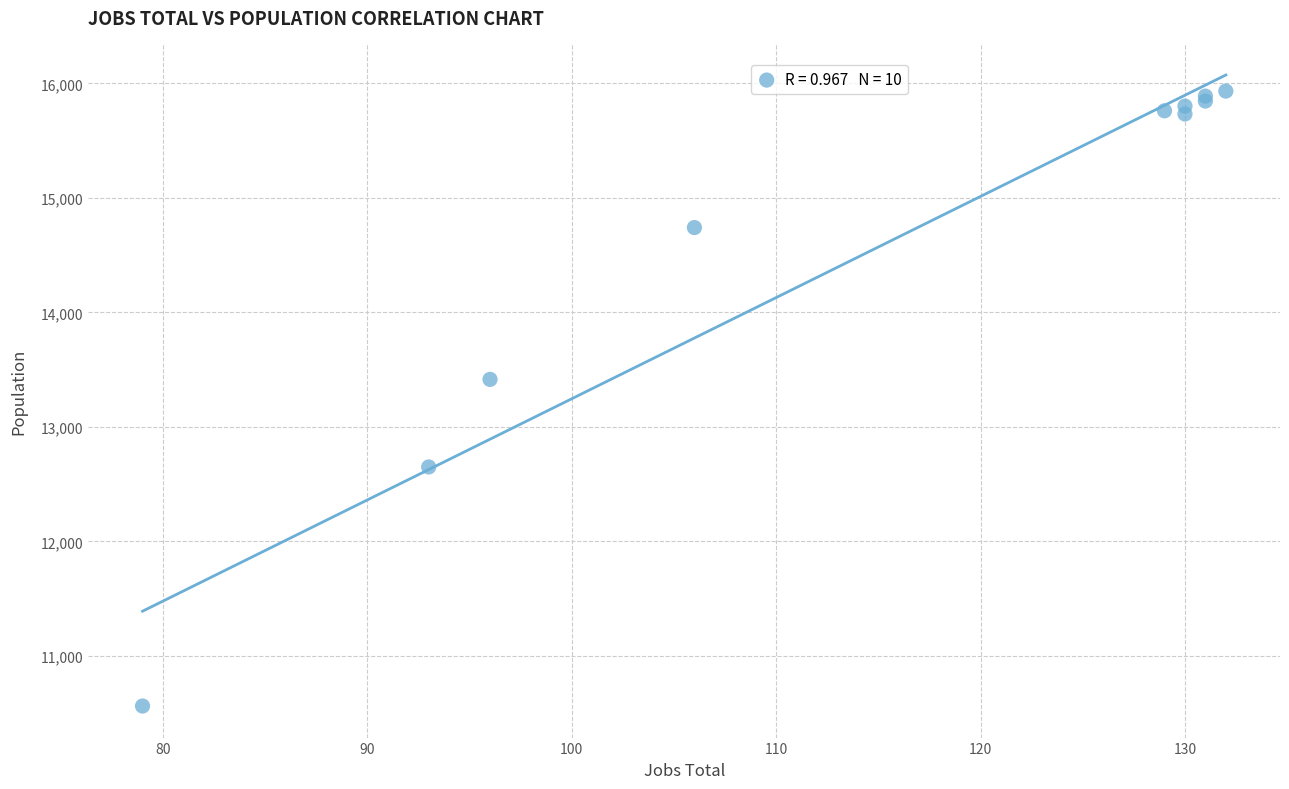

What Y value in the scatter plot is closest to 13247?

13415